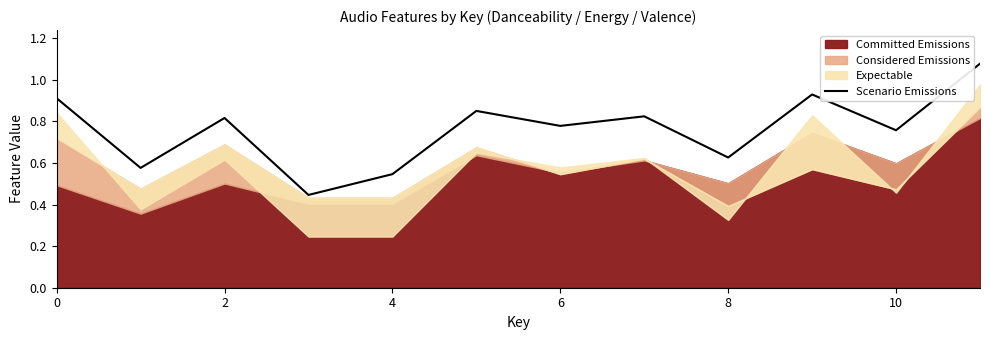

The Scenario Emissions series shows 0.3 at 8. True or false?

False